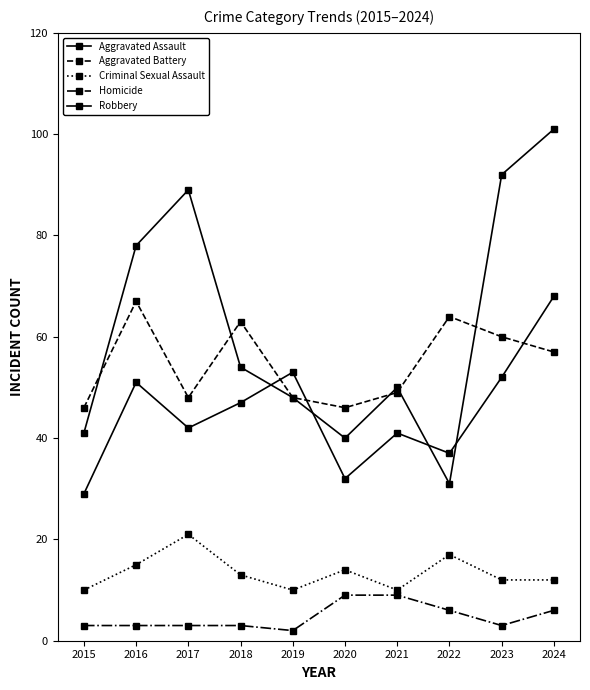

Count the number of data series in this chart.

5